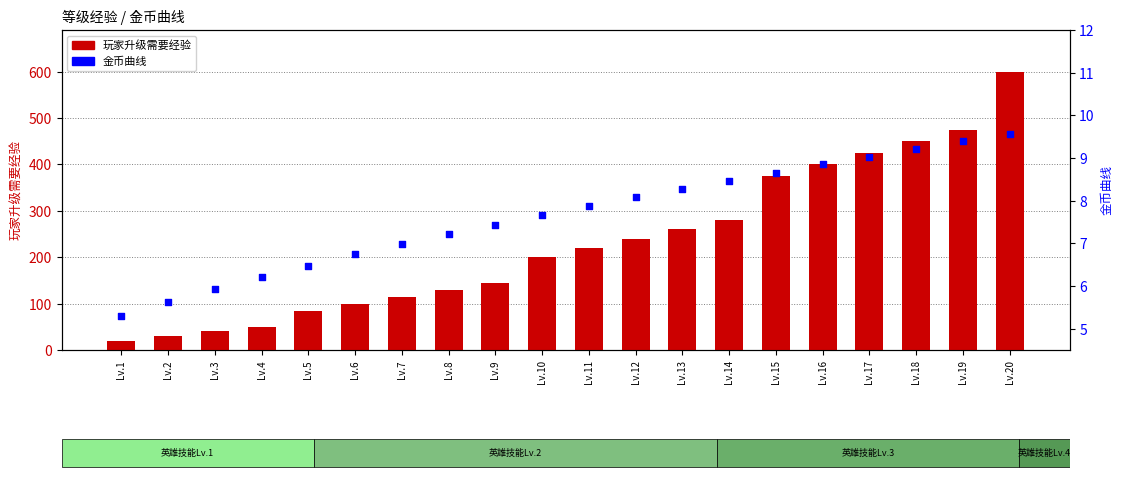

What is the total value across all series at Lv.4?

56.2